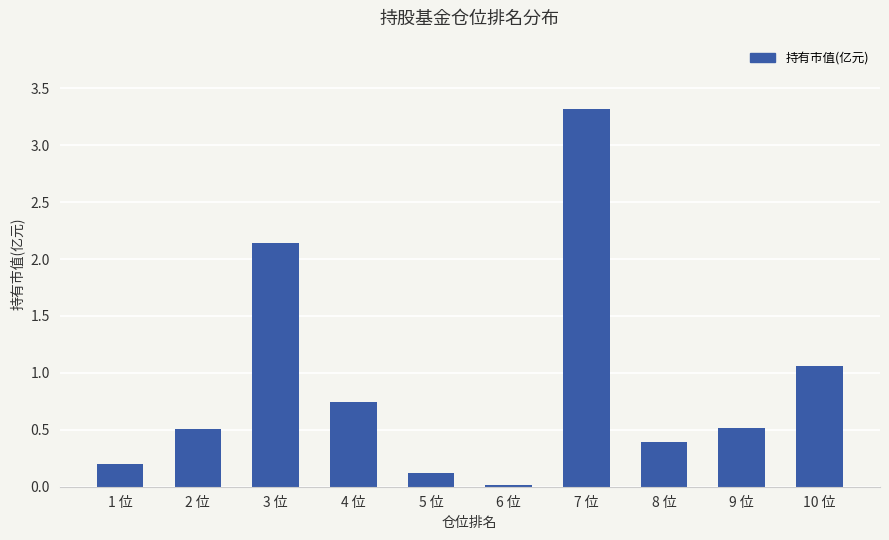

Is it true that the value at 4 位 is 0.4?

False